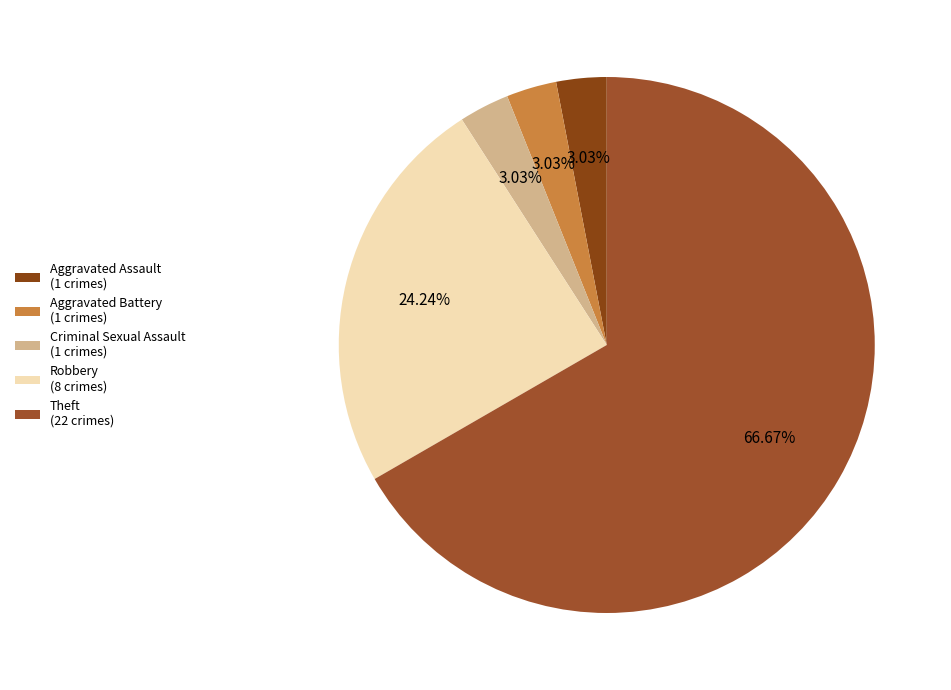

To the nearest percent, what is the difference between the largest and smallest slice percentages?

64%